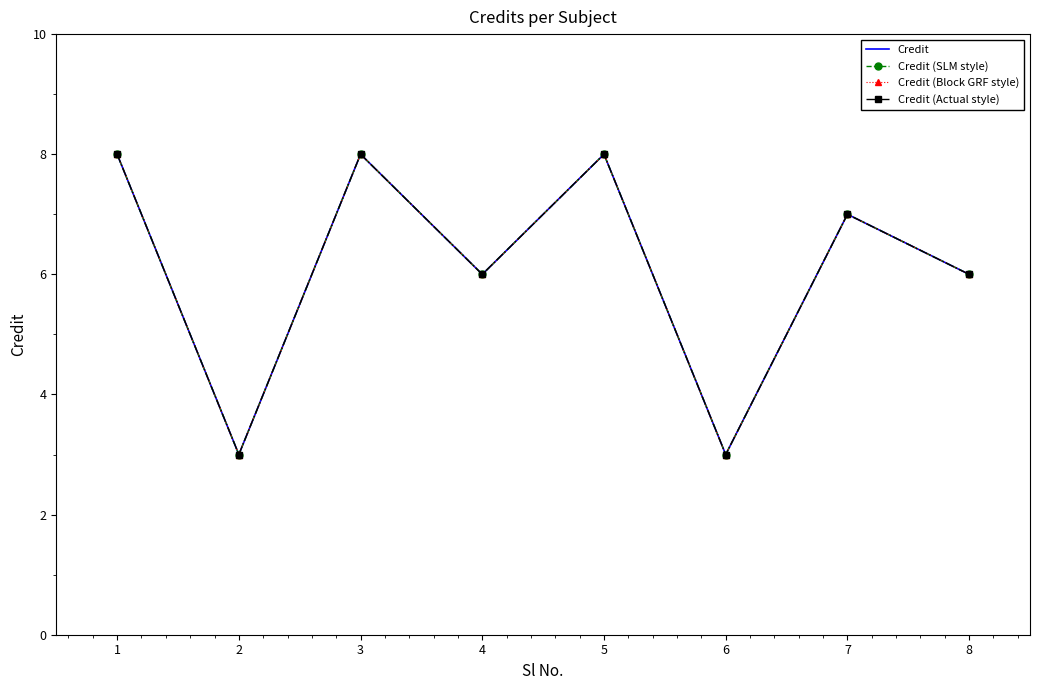

At which label is Credit (Block GRF style) closest to 5?

4